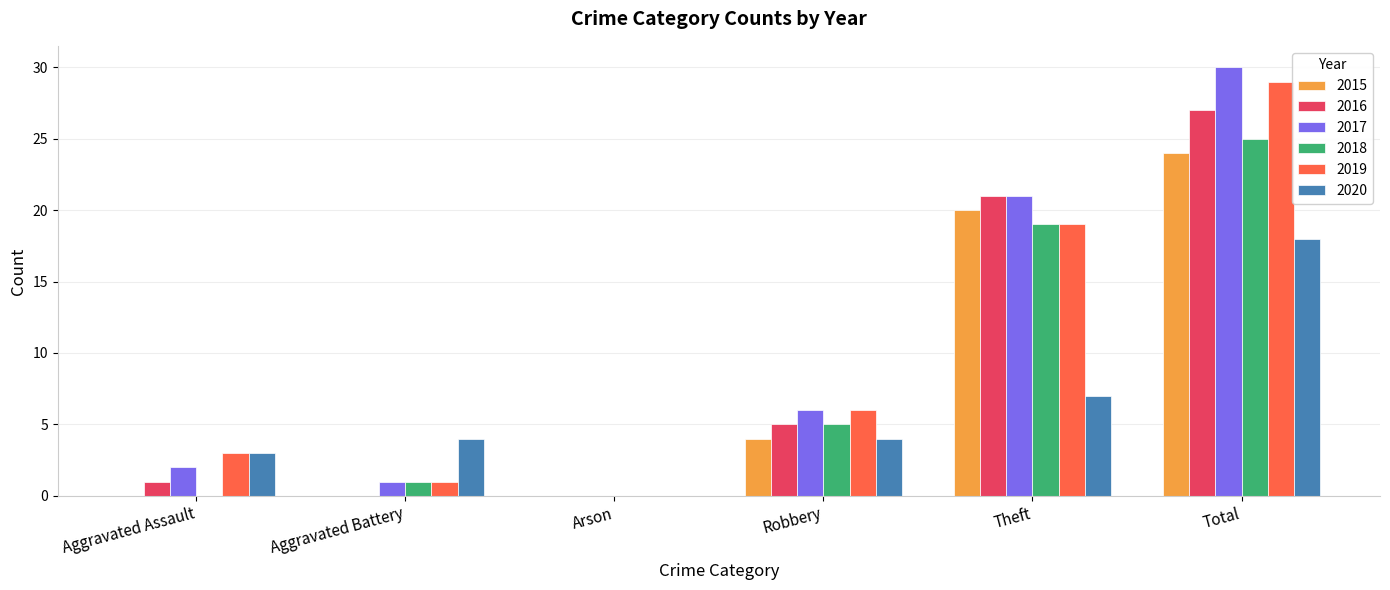

At which label does 2018 reach its peak?

Total